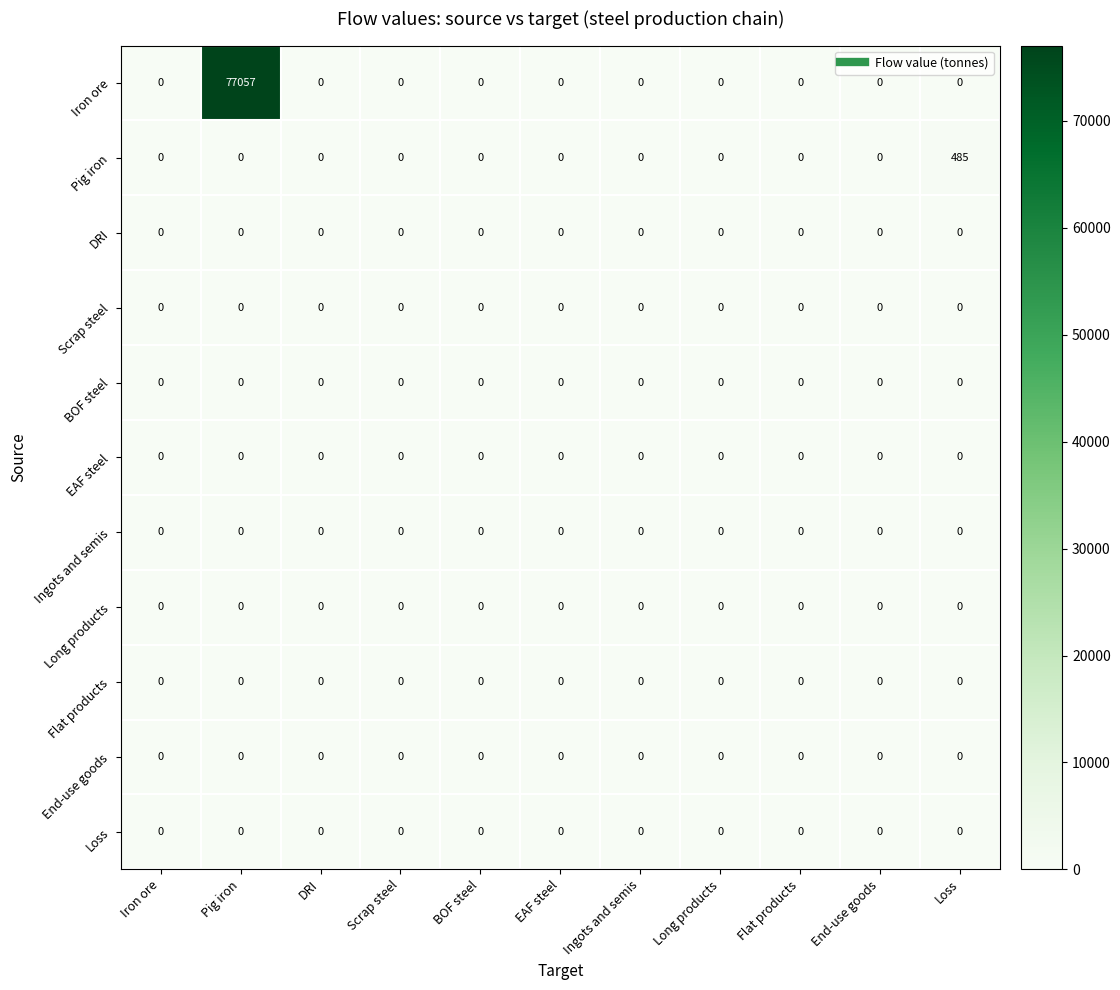

What is the greatest value displayed?

77057